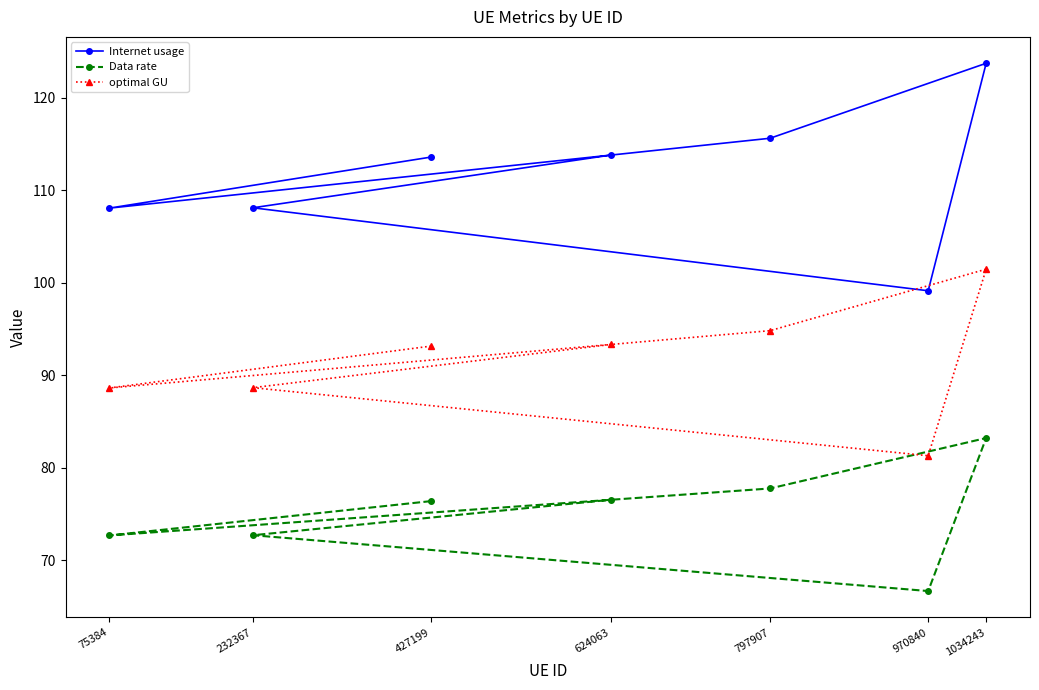

Which series has the widest spread of values?

Internet usage